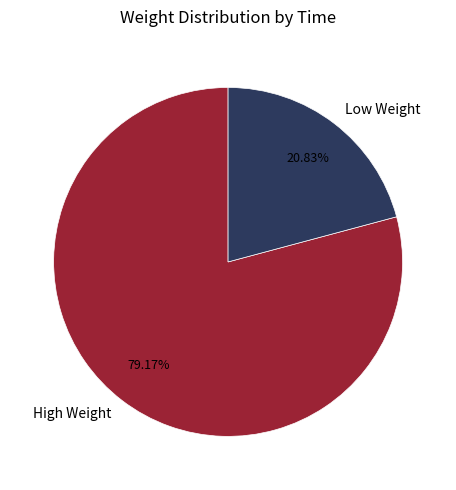

Combined, do High Weight and Low Weight account for over 50%?

Yes